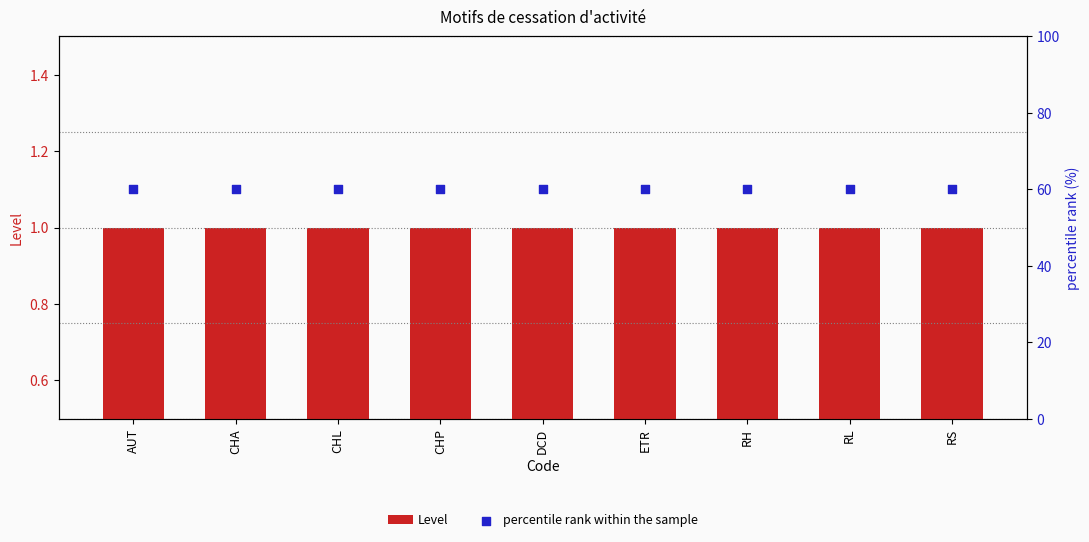

Which series contains the highest Y value?

percentile rank within the sample